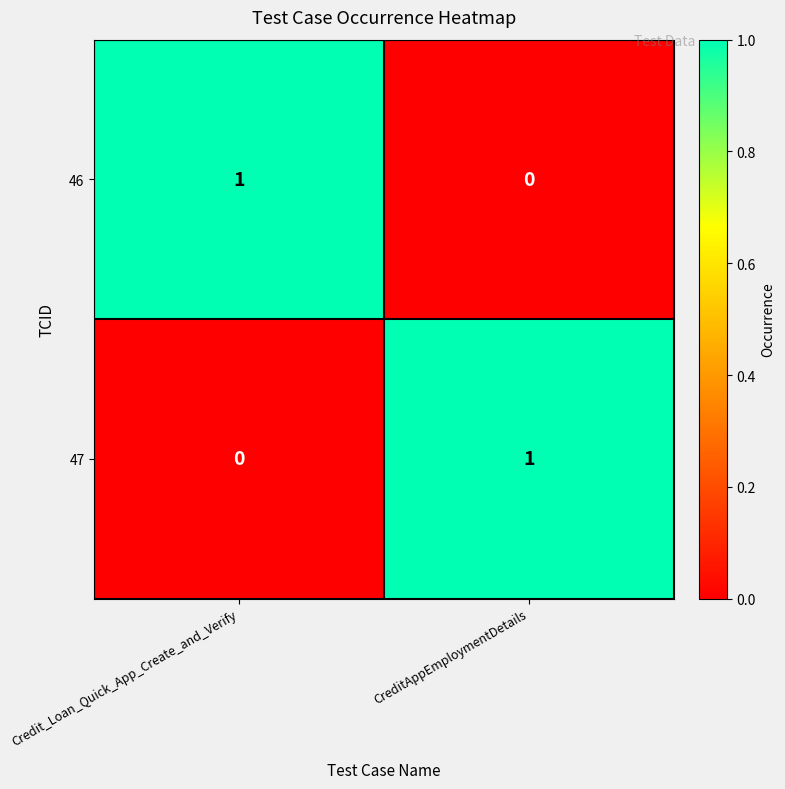

The value of 47 at CreditAppEmploymentDetails is 1. True or false?

True